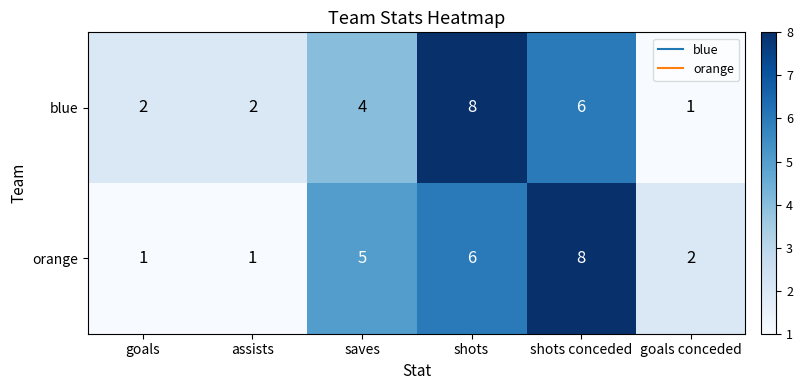

Is the value of orange at shots greater than the value of blue at shots?

No